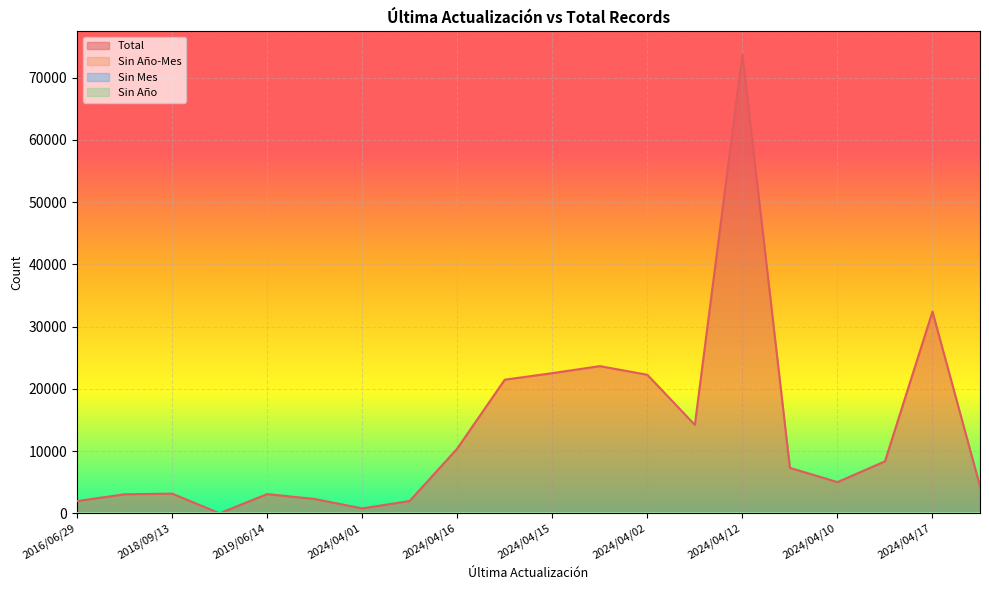

The value of Total at 2024/04/12 is 99896. True or false?

False